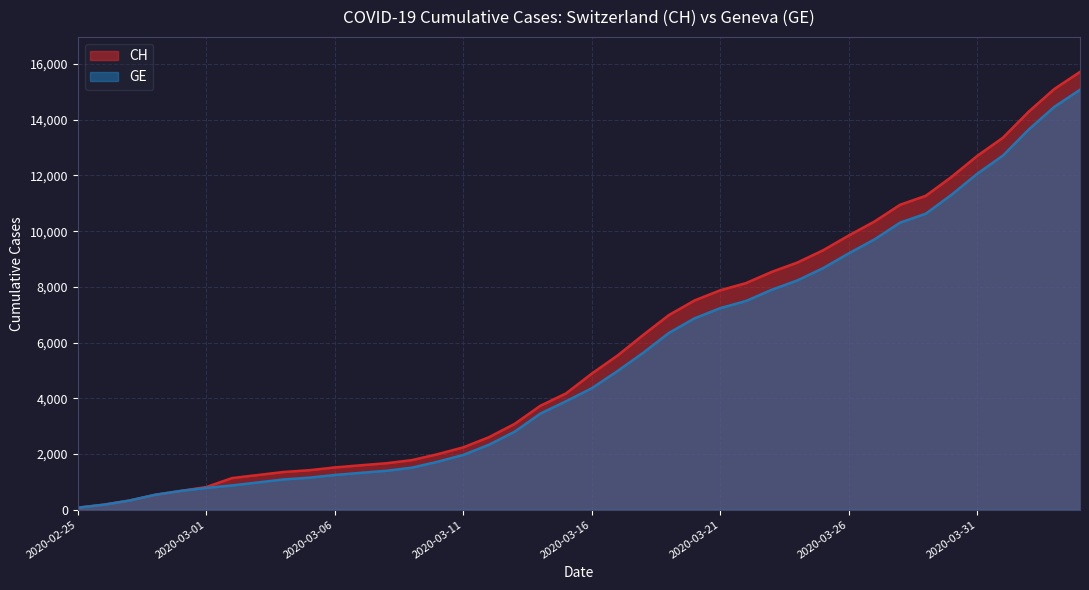

Which has a higher value, 2020-03-05 or 2020-03-04?

2020-03-05